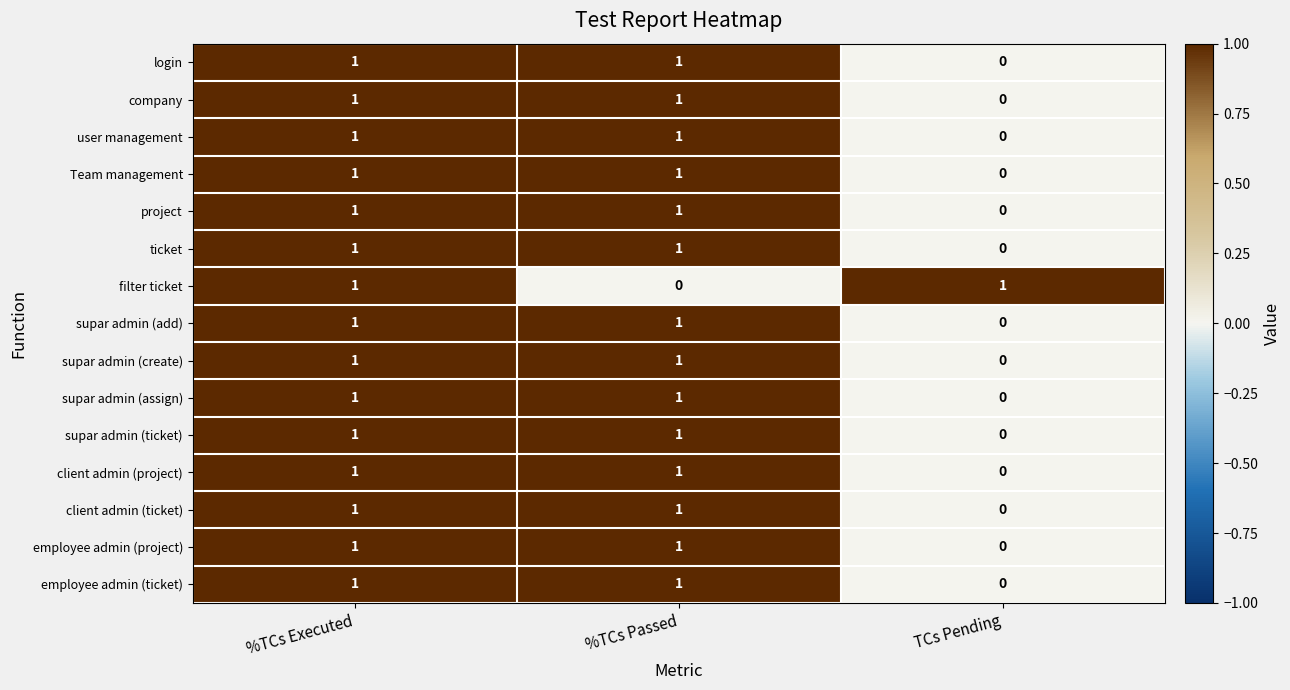

At which category is the sum across all series the highest?

%TCs Executed